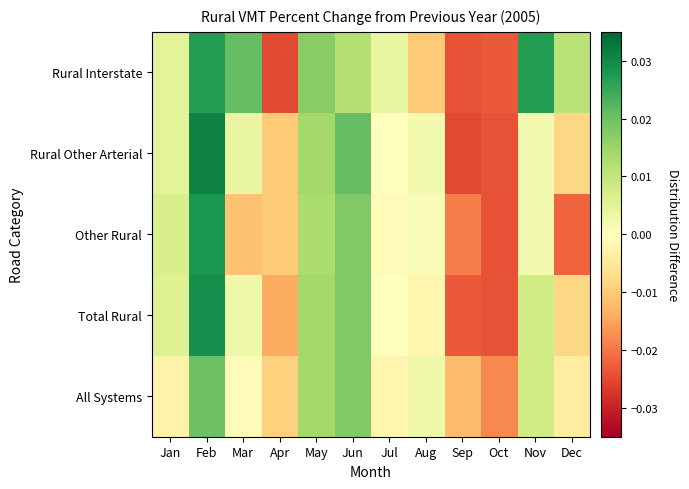

At how many categories does at least one series exceed 0?

9